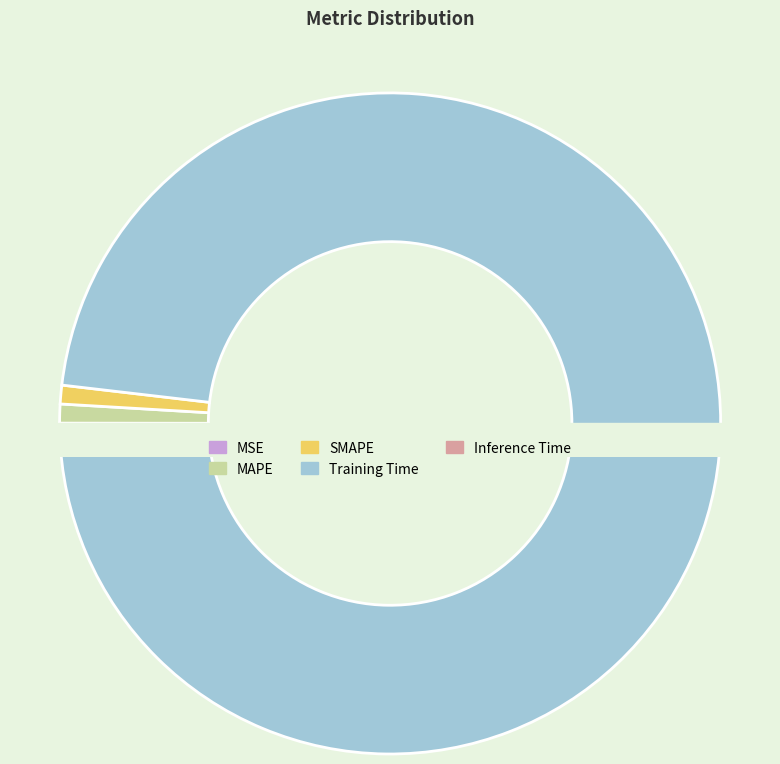

What percentage do SMAPE and Training Time together represent?

98.7%